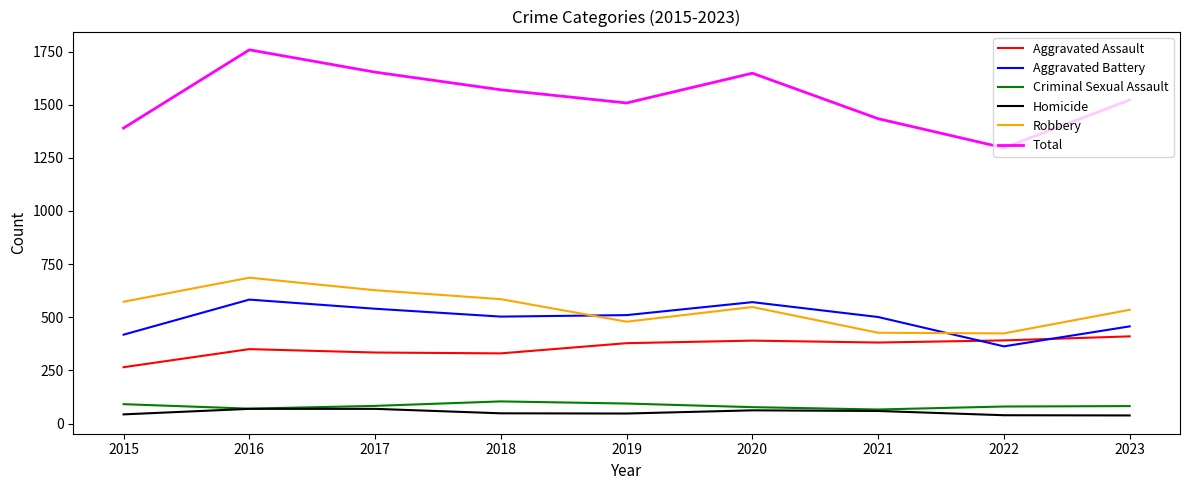

Where is the first local minimum for Total?

2019